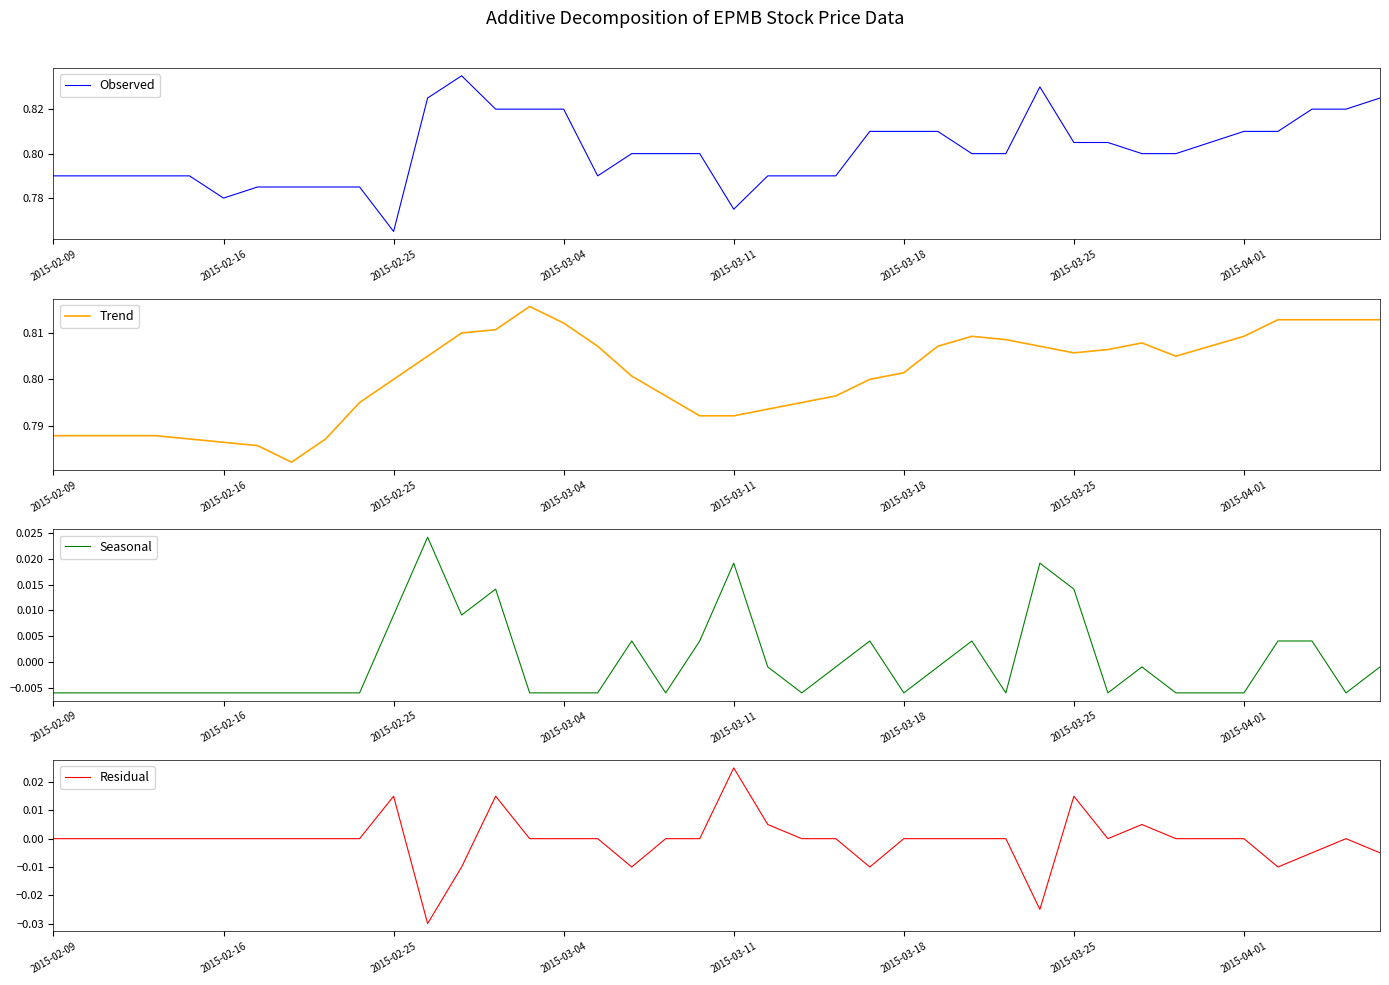

True or false: Trend has more than 0 interior local peaks.

True